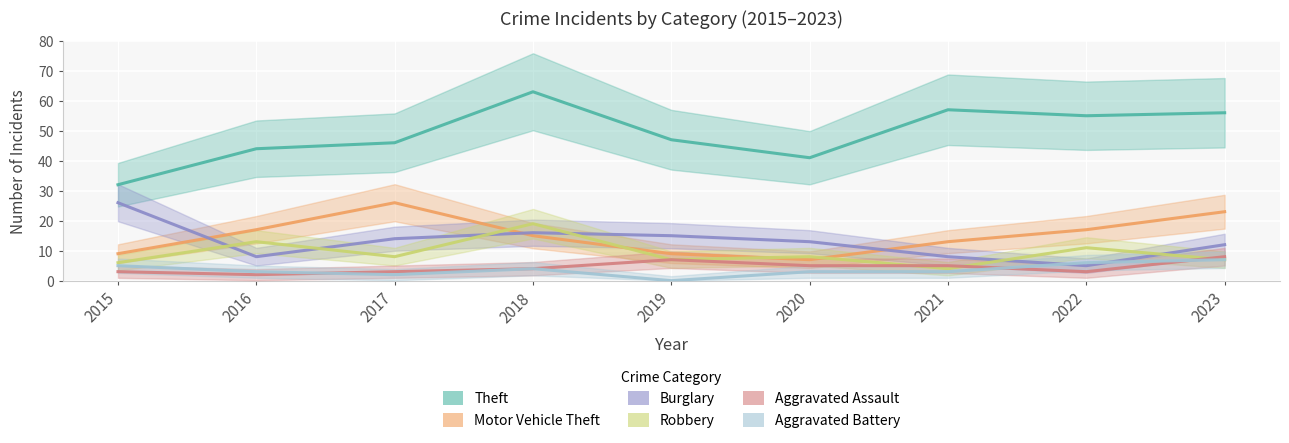

In Robbery, how many points are higher than both neighbors (excluding endpoints)?

4